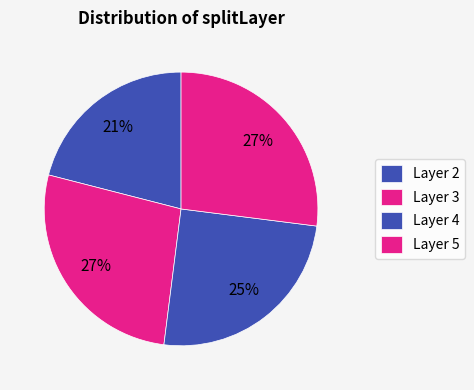

Is there any slice that represents more than half of the pie?

No